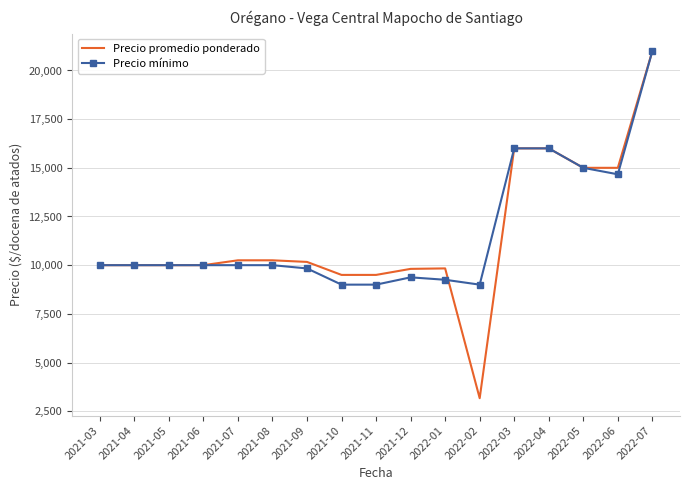

True or false: Precio promedio ponderado and Precio mínimo intersect in this chart.

True